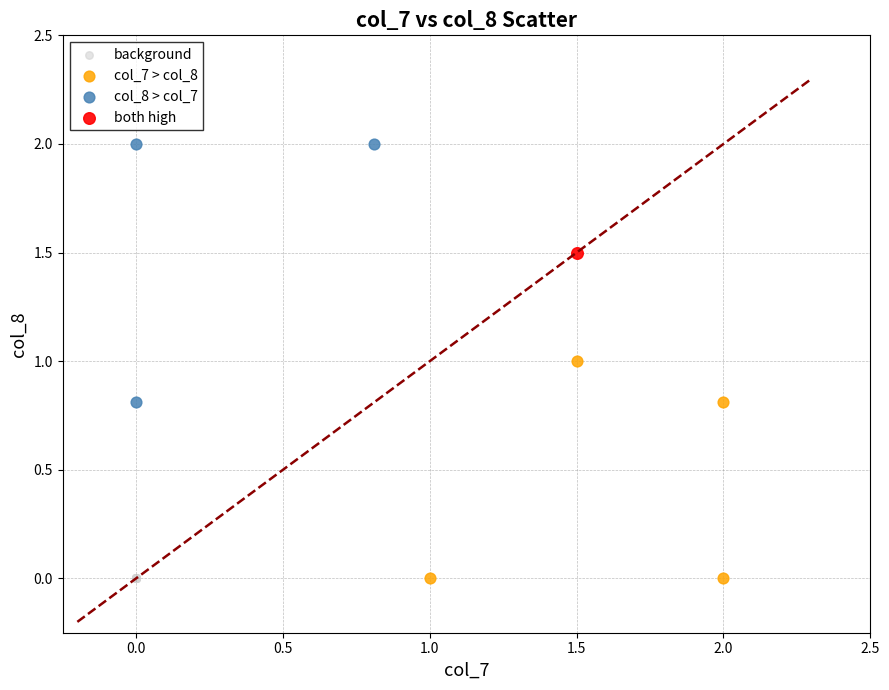

Which series contains the highest Y value?

col_8 > col_7